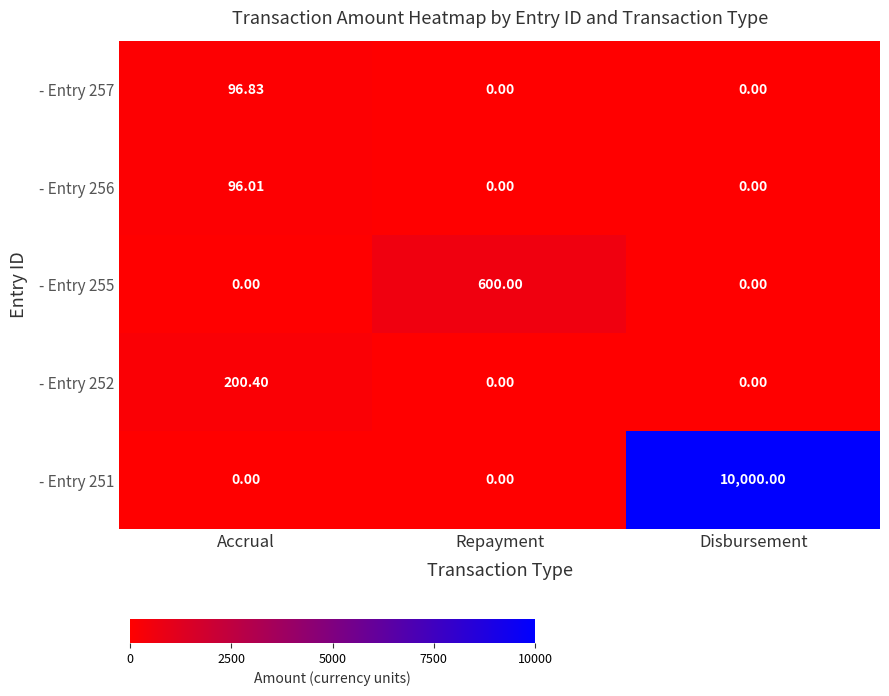

What is the total value across all series at Repayment?

600.0